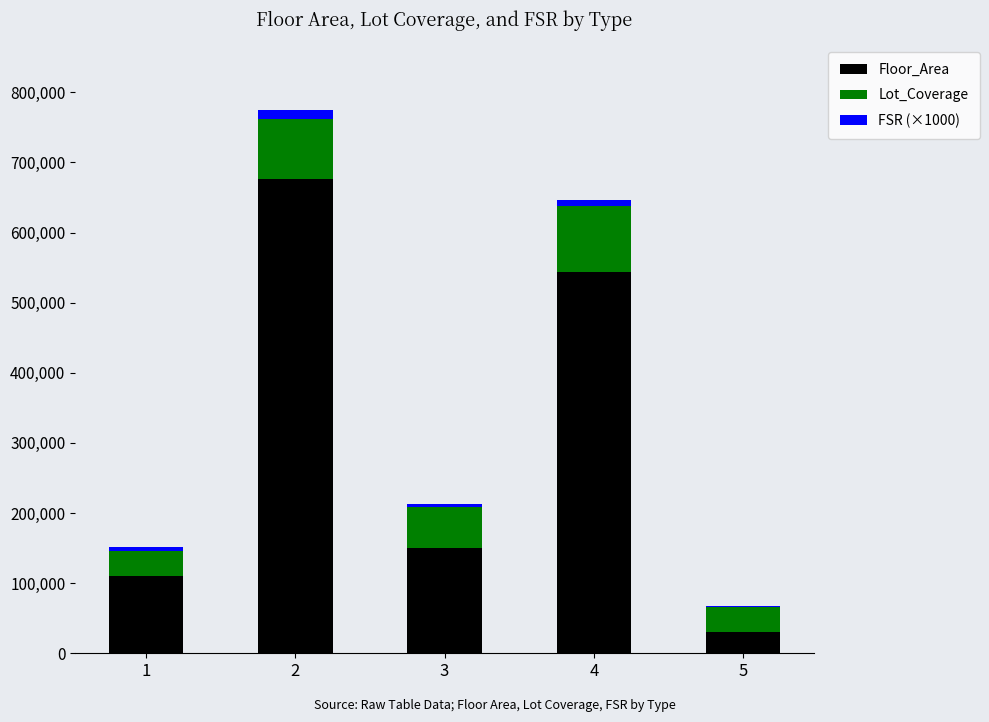

What is the highest value of the Floor_Area series?

675716.0